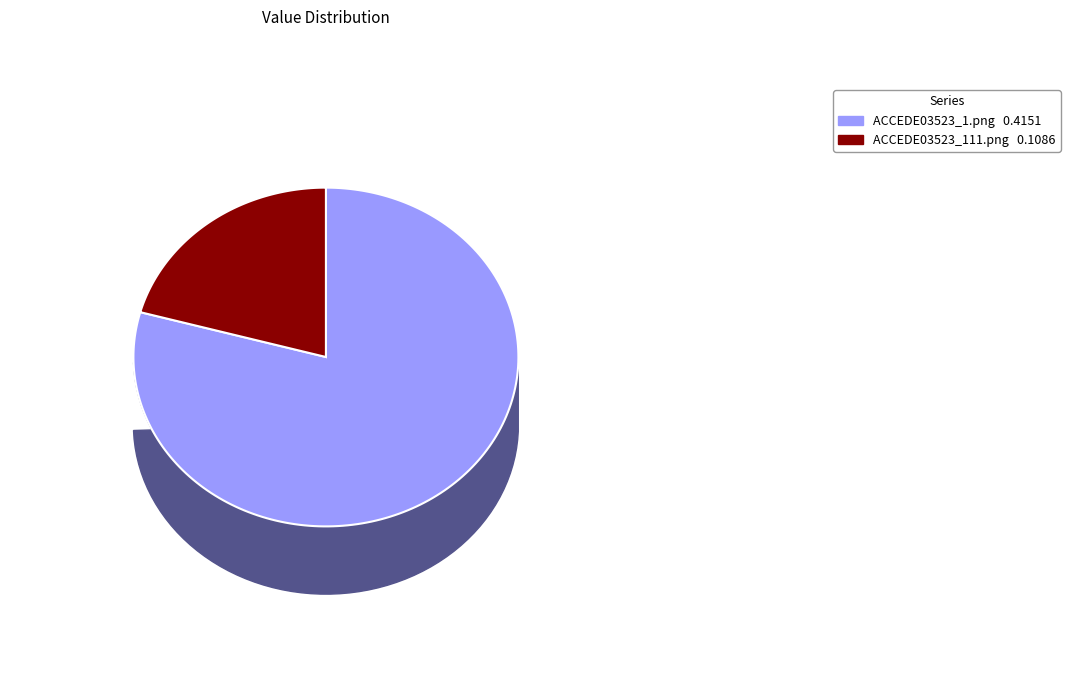

To the nearest percent, what is the average slice percentage?

50%